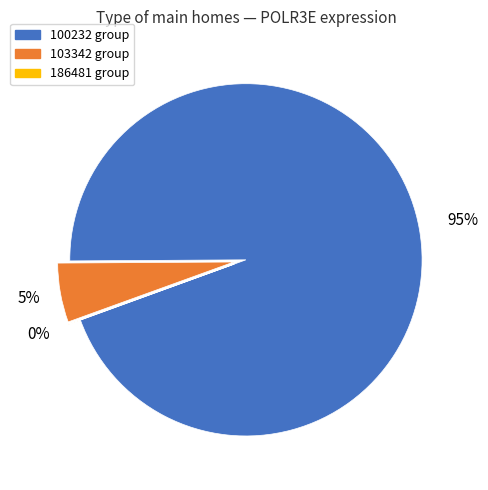

To the nearest percent, what is the difference between the largest and smallest slice percentages?

95%